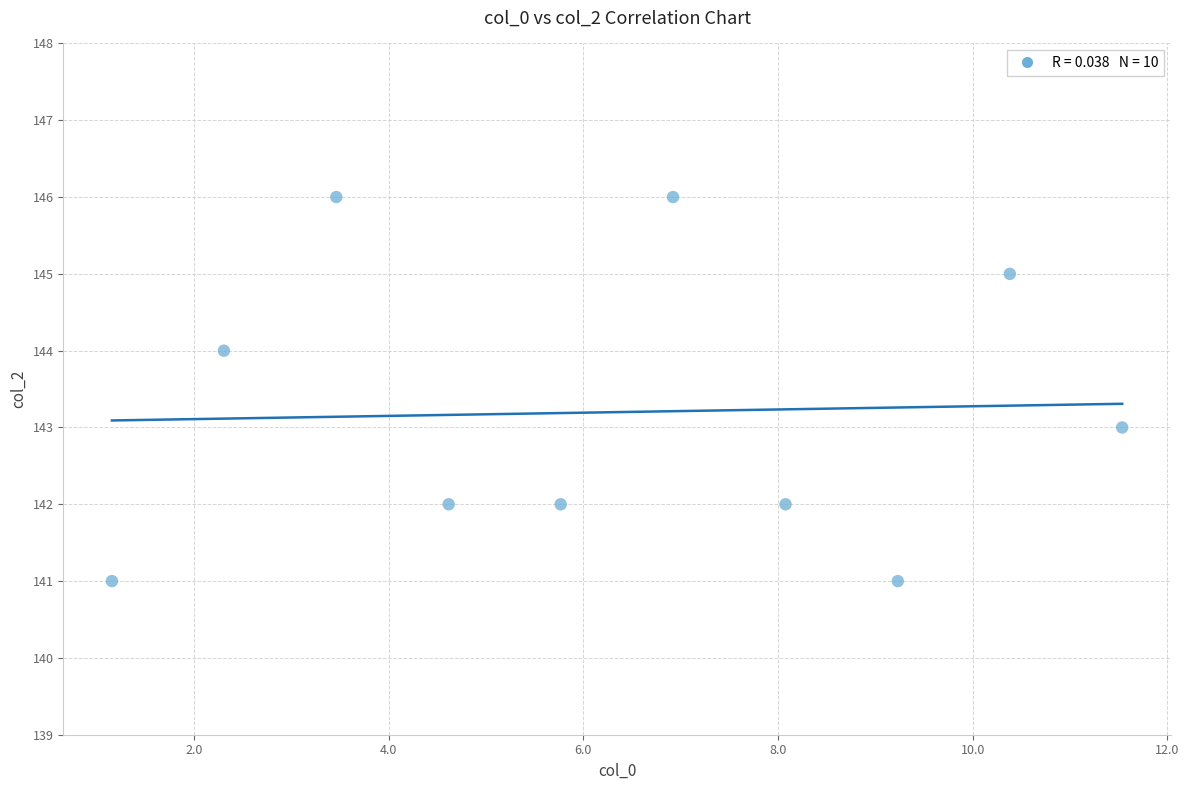

What is the average Y value?

143